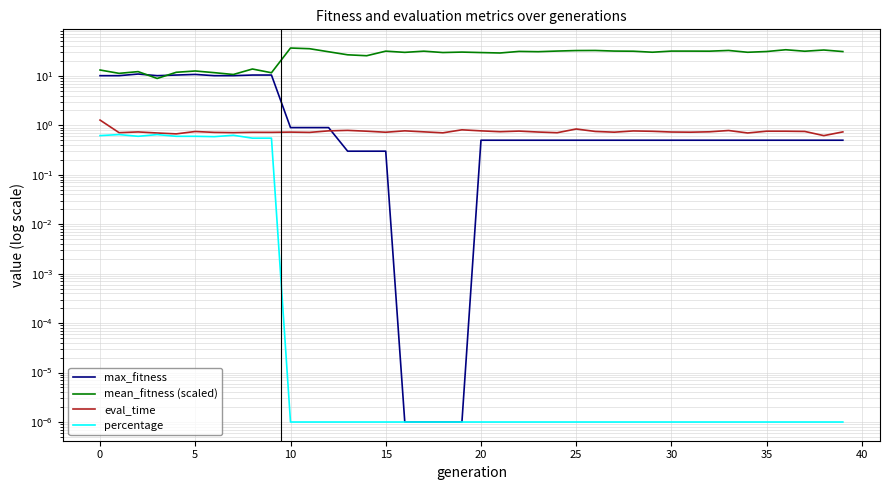

True or false: mean_fitness (scaled) and eval_time cross at least once.

False